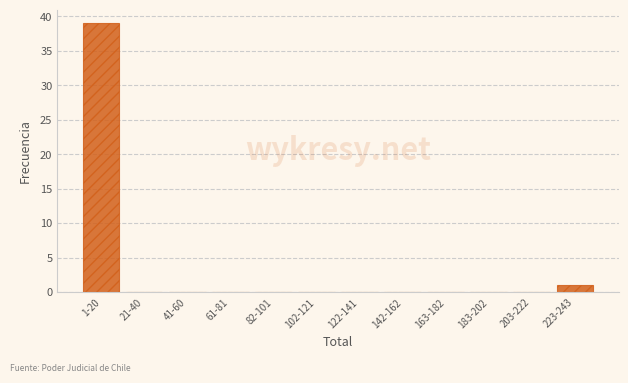

Reading left to right, transcribe all the data shown in this chart.

1-20=39	21-40=0	41-60=0	61-81=0	82-101=0	102-121=0	122-141=0	142-162=0	163-182=0	183-202=0	203-222=0	223-243=1